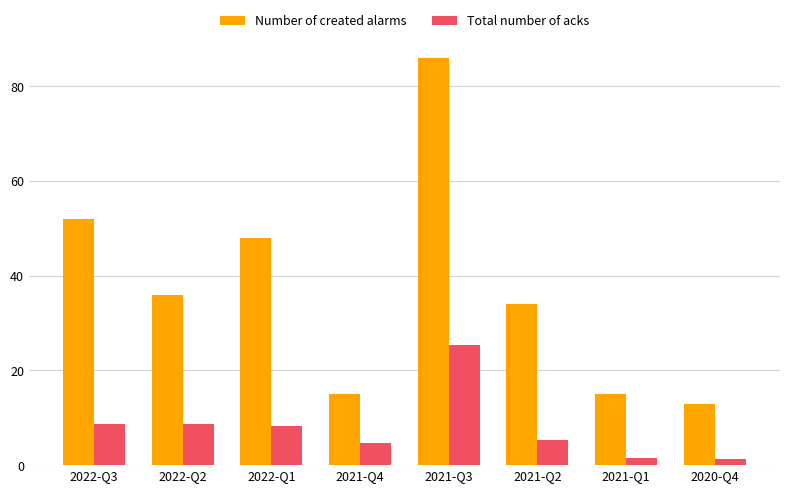

What is the highest value of the Number of created alarms series?

86.0